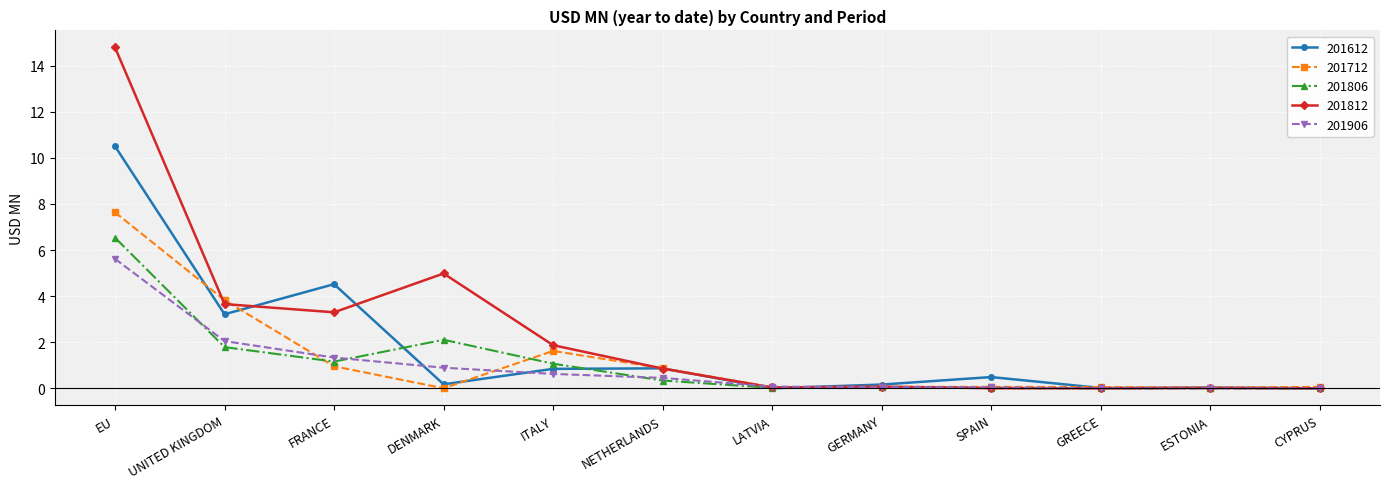

Which category has the highest value across all series?

EU